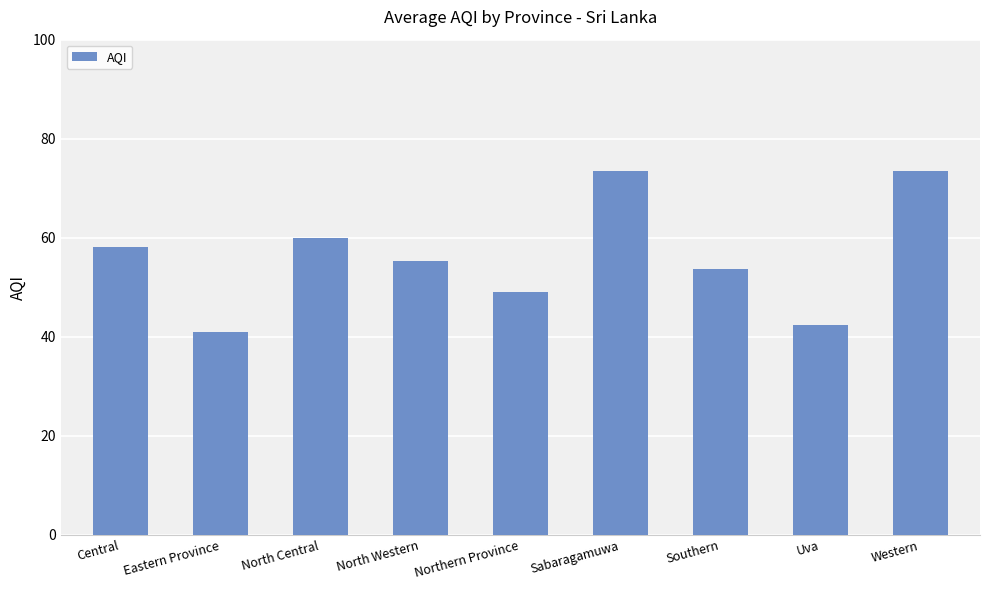

Where does the data first go above 55?

Central